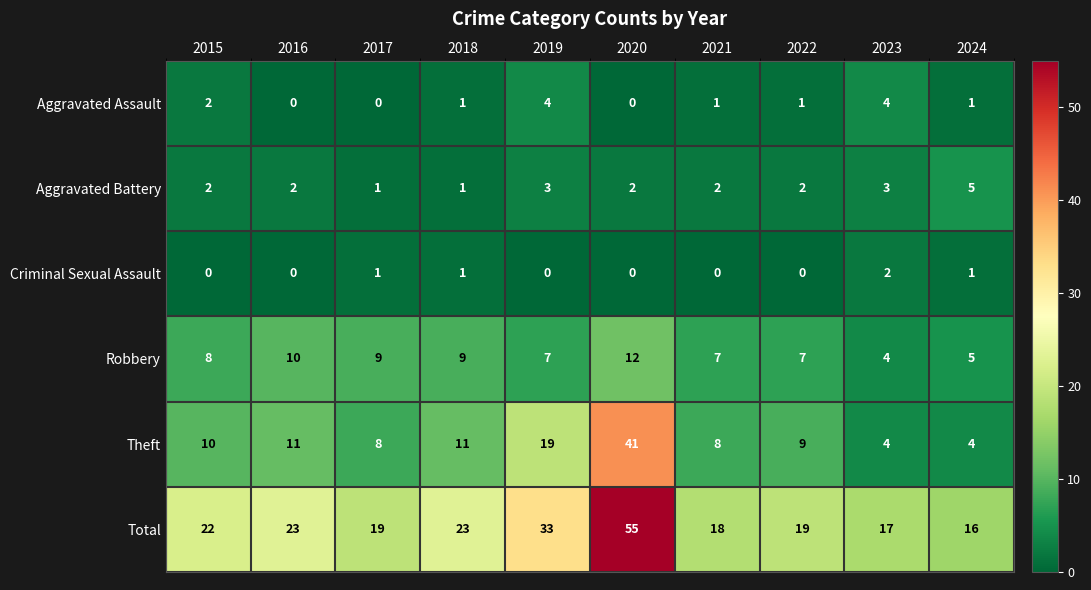

What is the difference between the Theft values at 2023 and 2015?

6